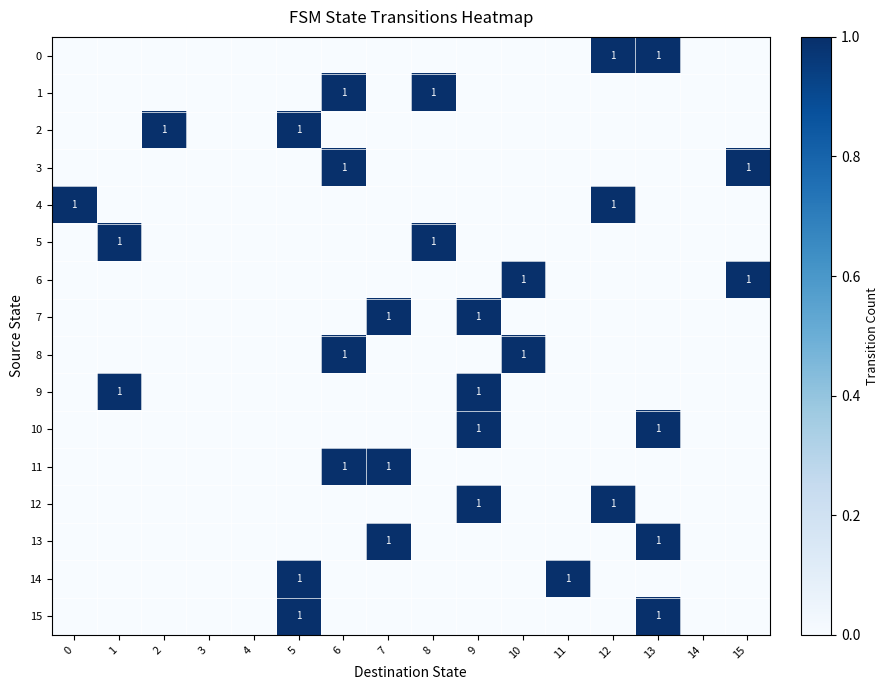

How many 3 values are between 0 and 1?

16